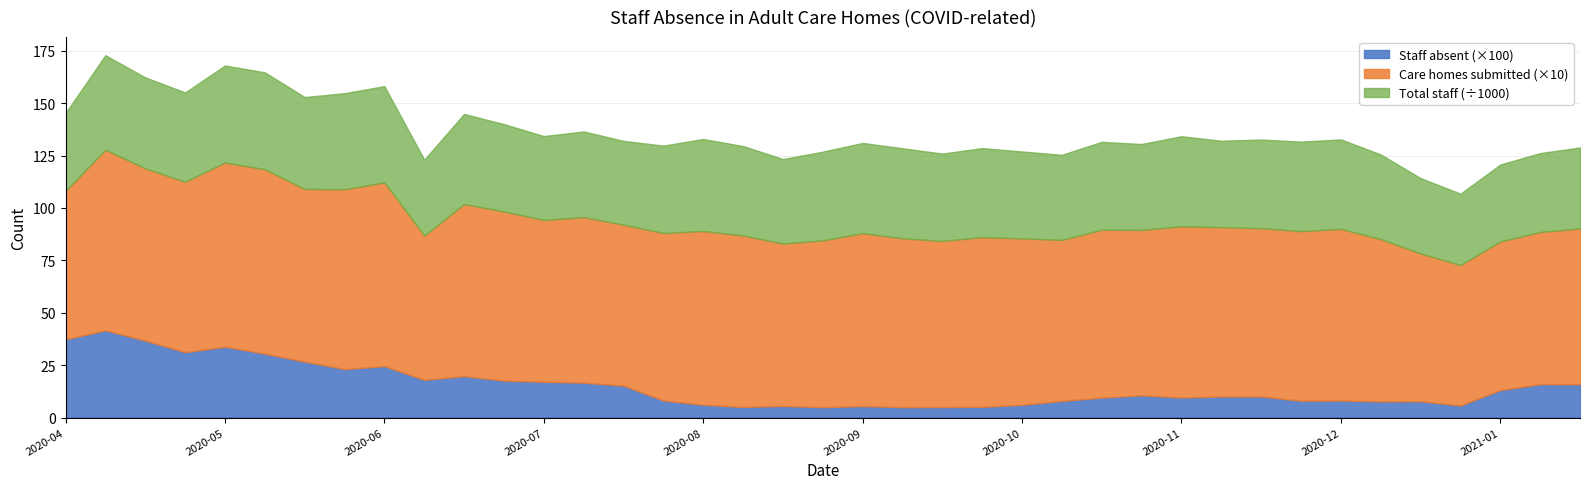

Reading left to right, transcribe all the data shown in this chart.

Staff absent (No.): 2020-04-21=3732	2020-04-28=4163	2020-05-05=3672	2020-05-12=3121	2020-05-19=3381	2020-05-26=3049	2020-06-02=2668	2020-06-09=2315	2020-06-16=2453	2020-06-23=1801	2020-06-30=1976	2020-07-07=1764	2020-07-14=1708	2020-07-21=1666	2020-07-28=1523	2020-08-04=815	2020-08-11=613	2020-08-18=506	2020-08-25=554	2020-09-01=496	2020-09-08=548	2020-09-15=496	2020-09-22=504	2020-09-29=511	2020-10-06=610	2020-10-13=795	2020-10-20=952	2020-10-27=1062	2020-11-03=957	2020-11-10=1004	2020-11-17=1004	2020-11-24=805	2020-12-01=813	2020-12-08=774	2020-12-15=780	2020-12-22=576	2021-01-05=1311	2021-01-12=1594	2021-01-19=1592
Care homes submitted: 2020-04-21=708	2020-04-28=862	2020-05-05=822	2020-05-12=813	2020-05-19=879	2020-05-26=880	2020-06-02=824	2020-06-09=858	2020-06-16=877	2020-06-23=688	2020-06-30=821	2020-07-07=807	2020-07-14=772	2020-07-21=790	2020-07-28=768	2020-08-04=799	2020-08-11=829	2020-08-18=818	2020-08-25=775	2020-09-01=796	2020-09-08=825	2020-09-15=806	2020-09-22=792	2020-09-29=810	2020-10-06=794	2020-10-13=768	2020-10-20=801	2020-10-27=789	2020-11-03=817	2020-11-10=808	2020-11-17=803	2020-11-24=809	2020-12-01=819	2020-12-08=774	2020-12-15=705	2020-12-22=670	2021-01-05=709	2021-01-12=726	2021-01-19=743
Total staff in care homes: 2020-04-21=37213	2020-04-28=45068	2020-05-05=43403	2020-05-12=42626	2020-05-19=46272	2020-05-26=46237	2020-06-02=43864	2020-06-09=45816	2020-06-16=45912	2020-06-23=36257	2020-06-30=43025	2020-07-07=41680	2020-07-14=40038	2020-07-21=40858	2020-07-28=40005	2020-08-04=41702	2020-08-11=43887	2020-08-18=42682	2020-08-25=40323	2020-09-01=42316	2020-09-08=43053	2020-09-15=42935	2020-09-22=41727	2020-09-29=42474	2020-10-06=41454	2020-10-13=40635	2020-10-20=41950	2020-10-27=40996	2020-11-03=42985	2020-11-10=41234	2020-11-17=42319	2020-11-24=42704	2020-12-01=42687	2020-12-08=40403	2020-12-15=35954	2020-12-22=34066	2021-01-05=36734	2021-01-12=37654	2021-01-19=38660